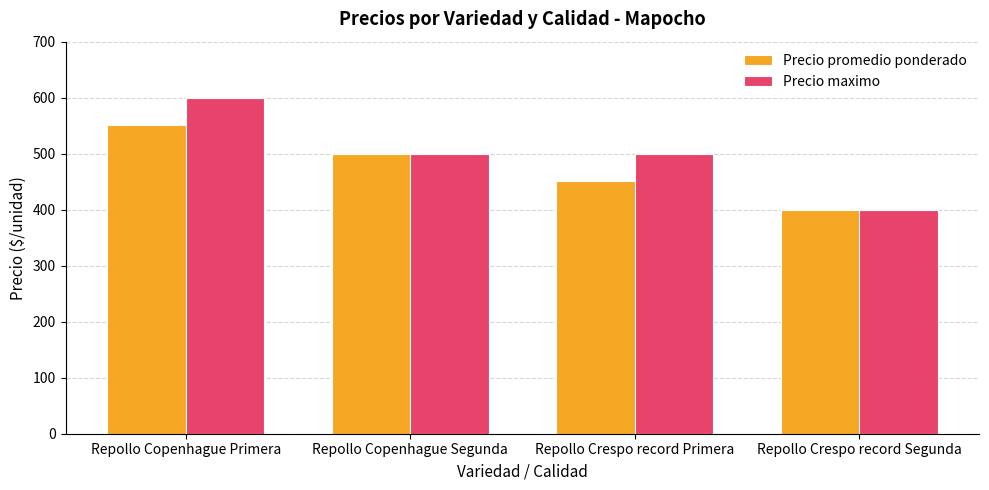

How many Precio maximo values are between 500 and 600?

3